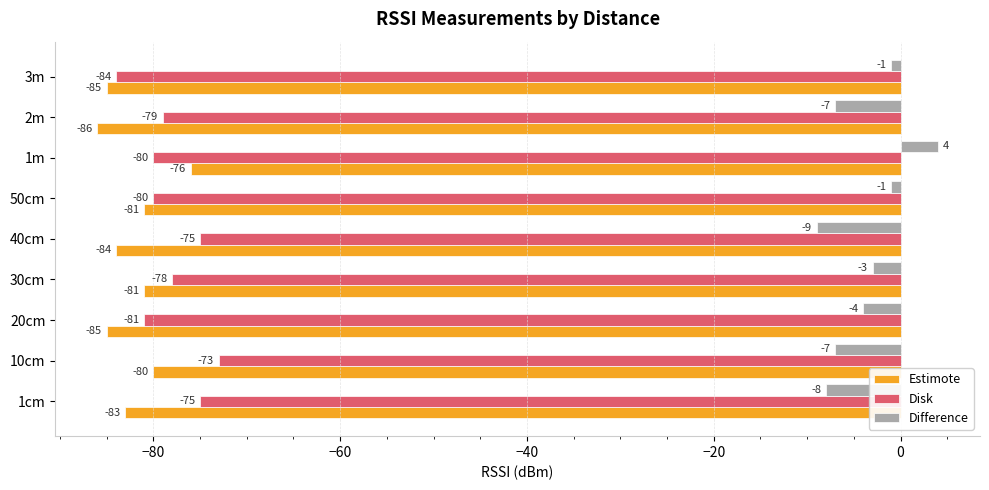

What is the minimum value for Disk?

-84